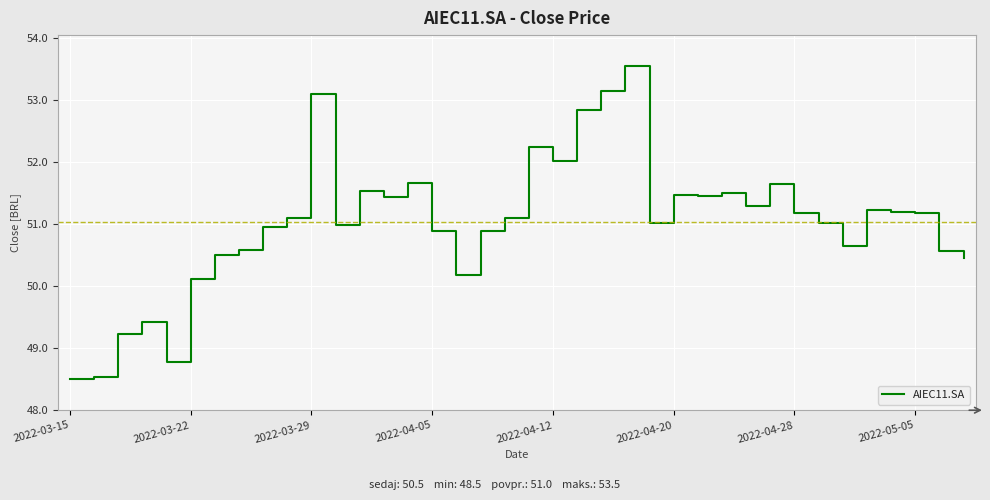

What is the sum of all values?

1939.1